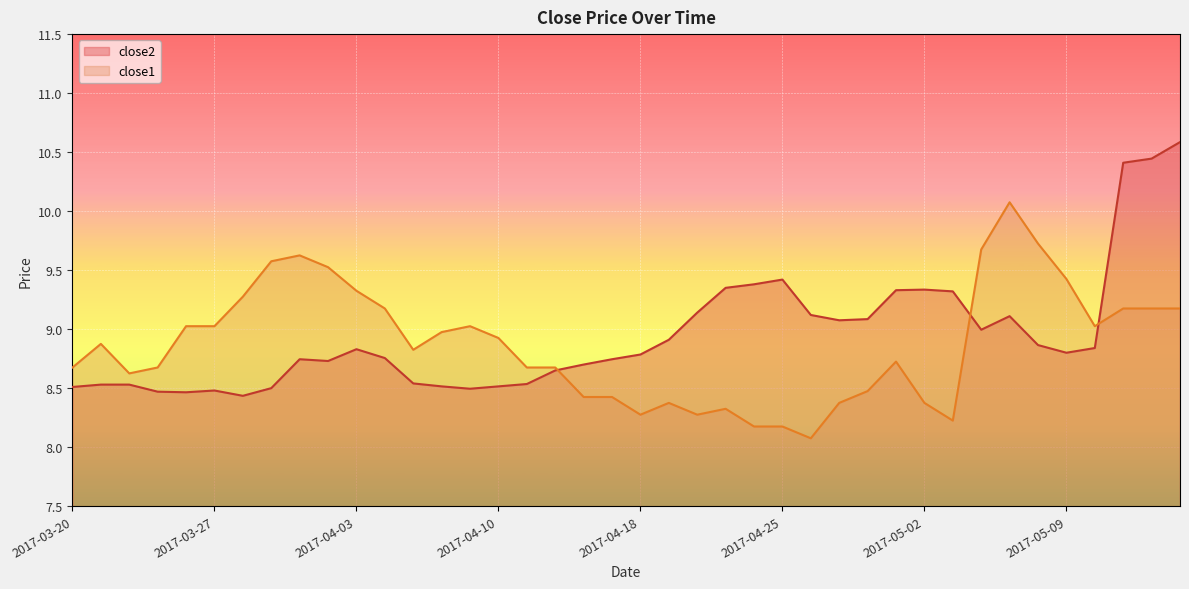

How many intersections are there between close2 and close1?

3